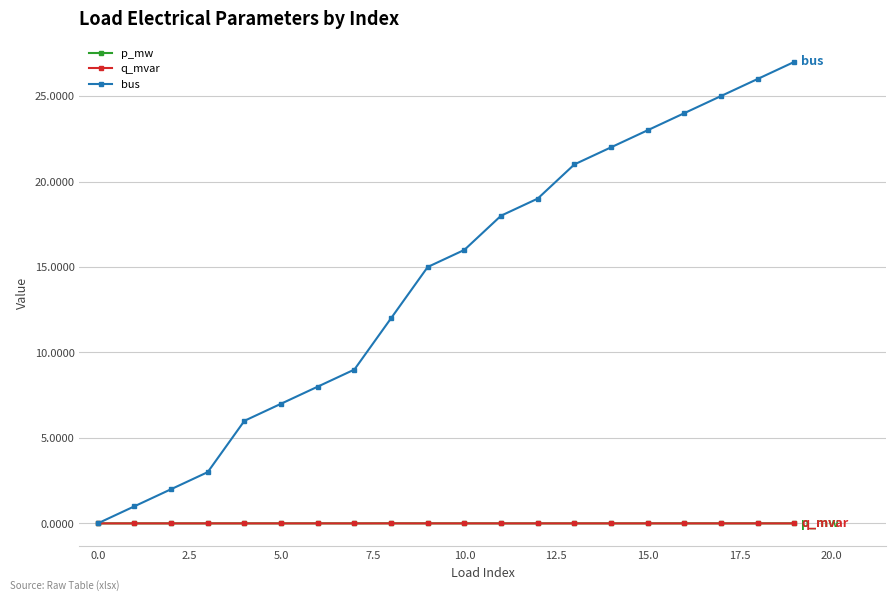

In p_mw, how many points are higher than both neighbors (excluding endpoints)?

6